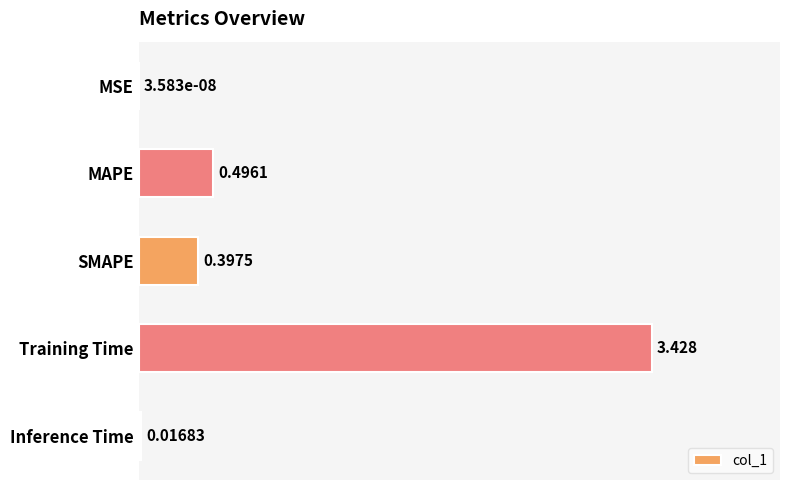

Where is the data nearest to the value 1?

MAPE